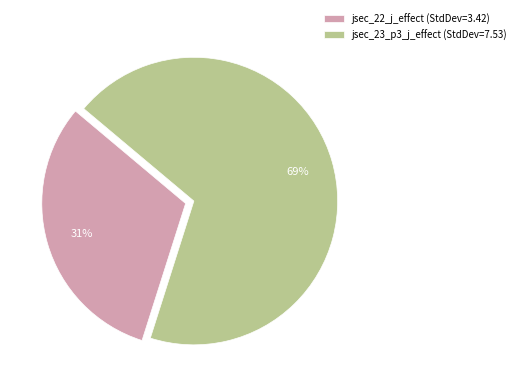

Which slice is the smallest?

jsec_22_j_effect